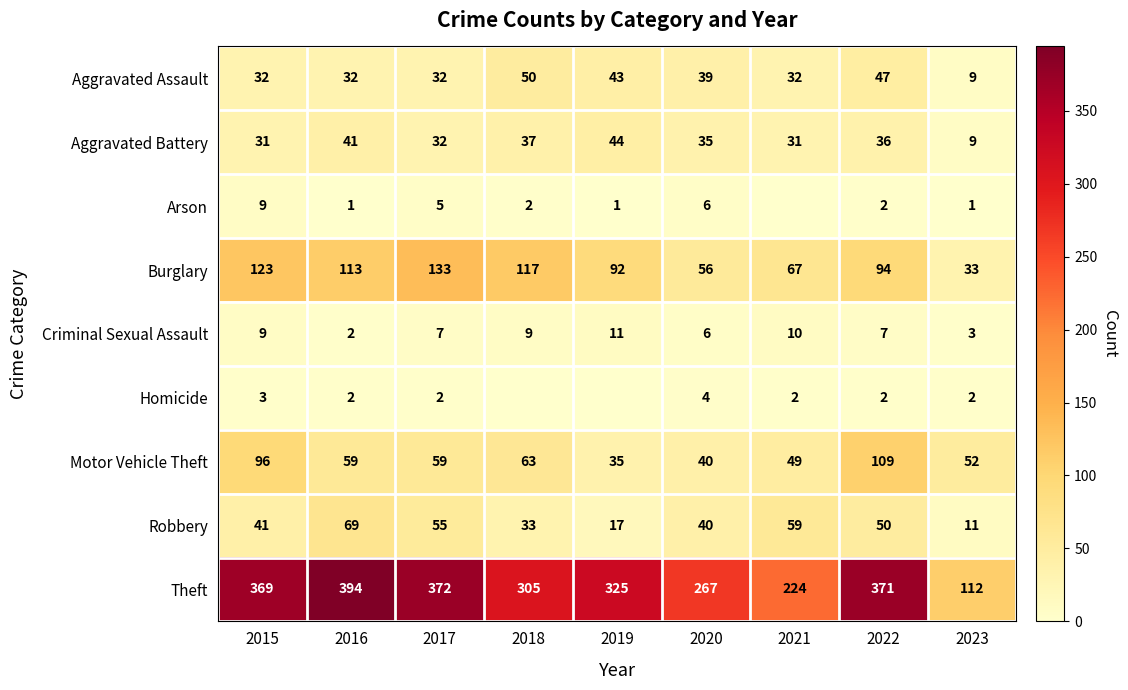

How many distinct data groups are displayed?

9